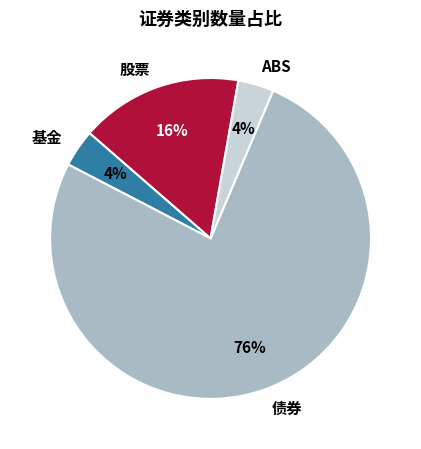

Is it true that 债券 is 76% of the pie?

True